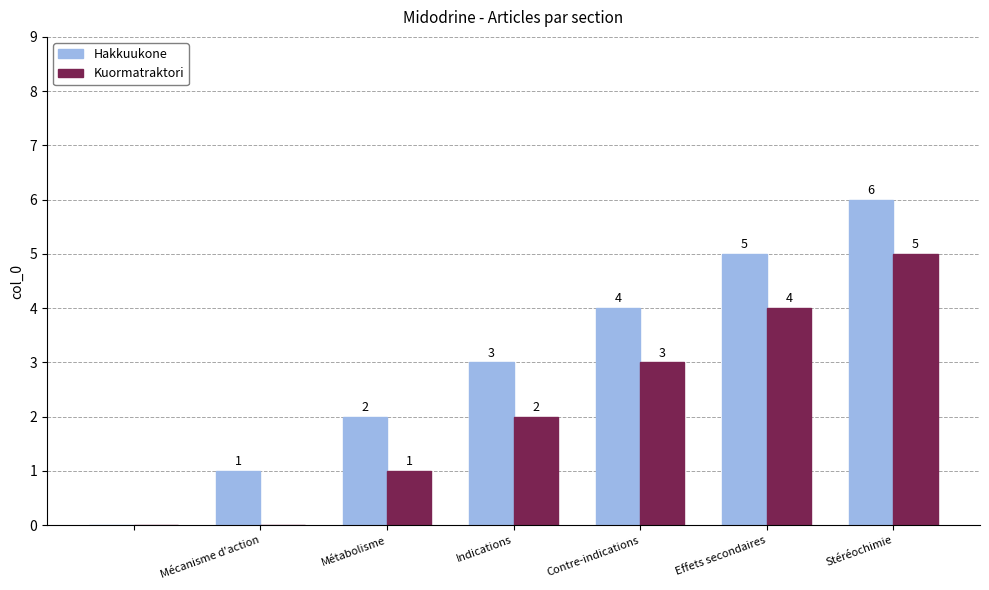

What is the sum of all Kuormatraktori values?

15